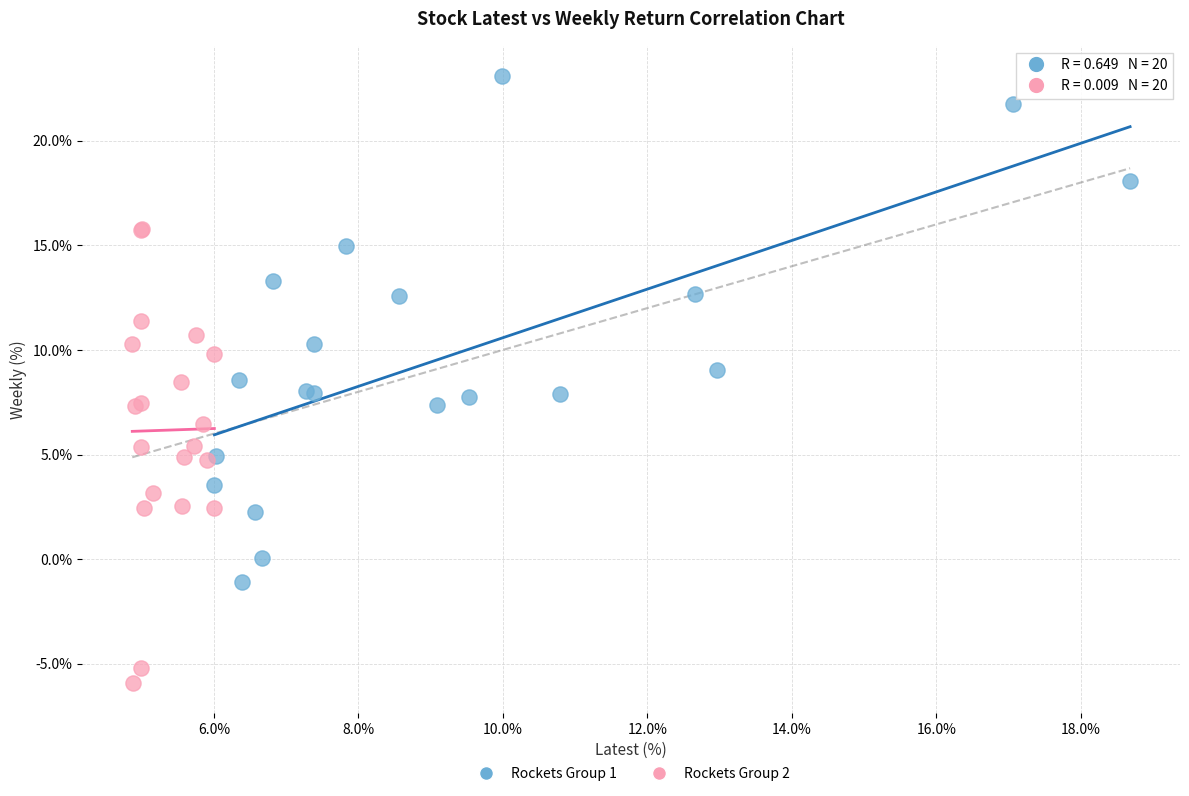

Which series reaches the minimum Y coordinate?

Rockets Group 2